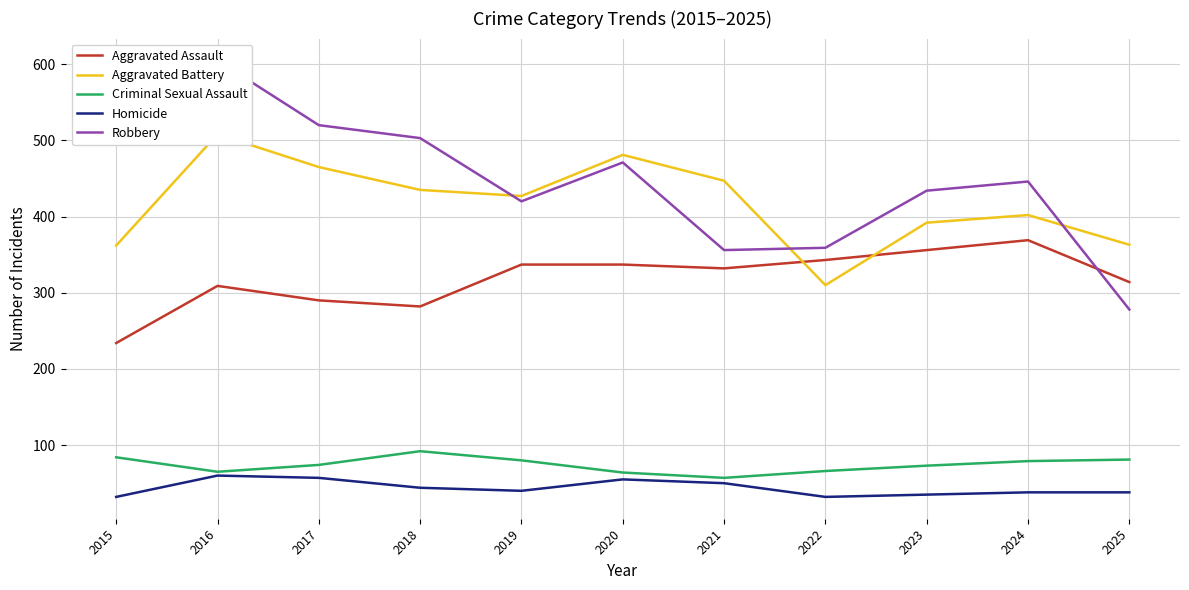

Reading left to right, what are all the values shown in this chart?

Aggravated Assault: 2015=234	2016=309	2017=290	2018=282	2019=337	2020=337	2021=332	2022=343	2023=356	2024=369	2025=314
Aggravated Battery: 2015=362	2016=508	2017=465	2018=435	2019=427	2020=481	2021=447	2022=310	2023=392	2024=402	2025=363
Criminal Sexual Assault: 2015=84	2016=65	2017=74	2018=92	2019=80	2020=64	2021=57	2022=66	2023=73	2024=79	2025=81
Homicide: 2015=32	2016=60	2017=57	2018=44	2019=40	2020=55	2021=50	2022=32	2023=35	2024=38	2025=38
Robbery: 2015=504	2016=605	2017=520	2018=503	2019=420	2020=471	2021=356	2022=359	2023=434	2024=446	2025=278